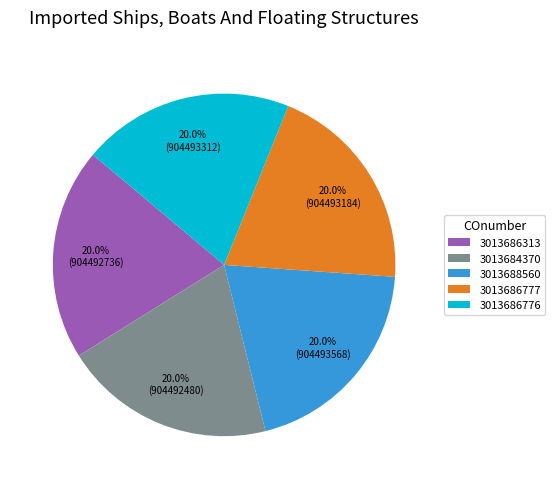

Approximately how many times larger is the value at 3013686776 compared to 3013686313?

1.0